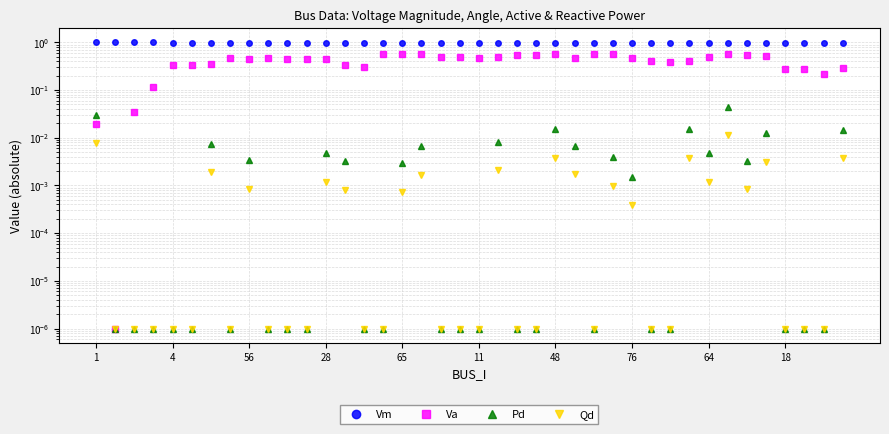

Which series has the widest spread of values?

Va